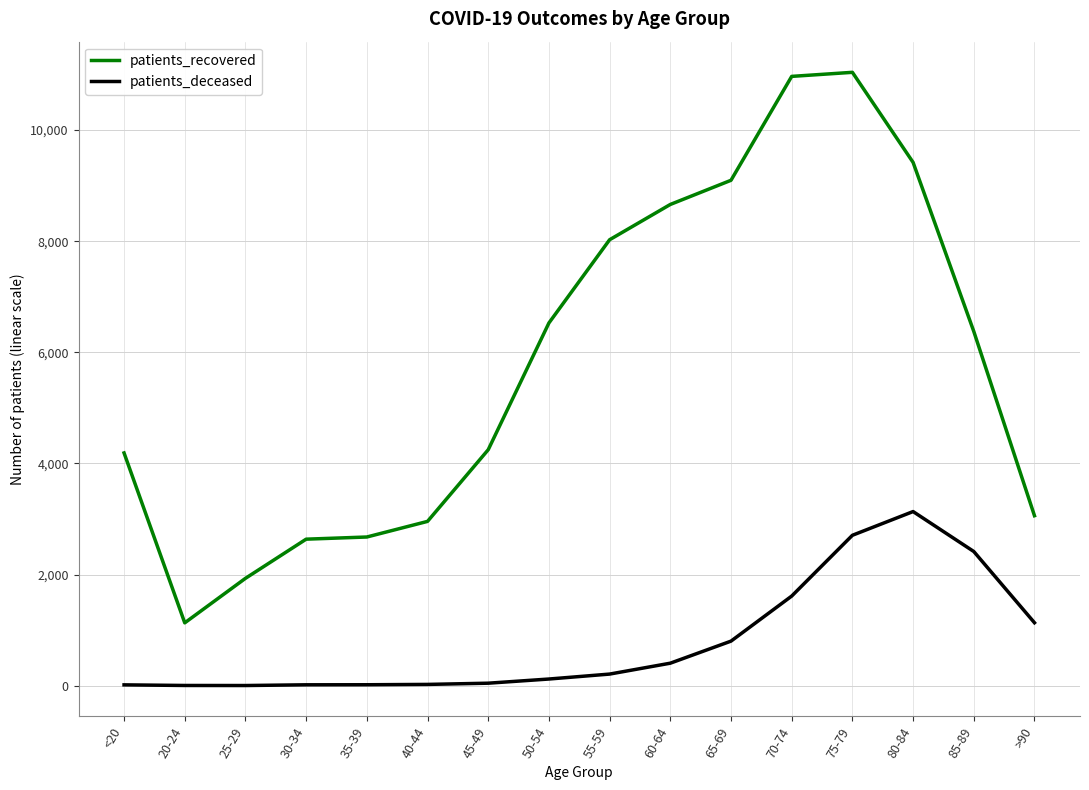

True or false: patients_deceased and patients_recovered intersect in this chart.

False